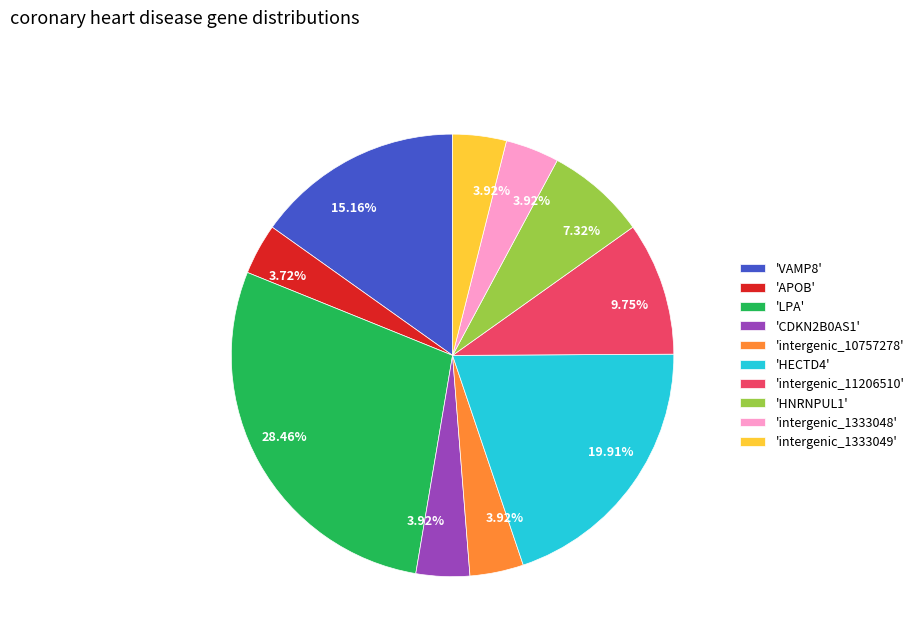

To the nearest percent, what is the average slice percentage?

10%